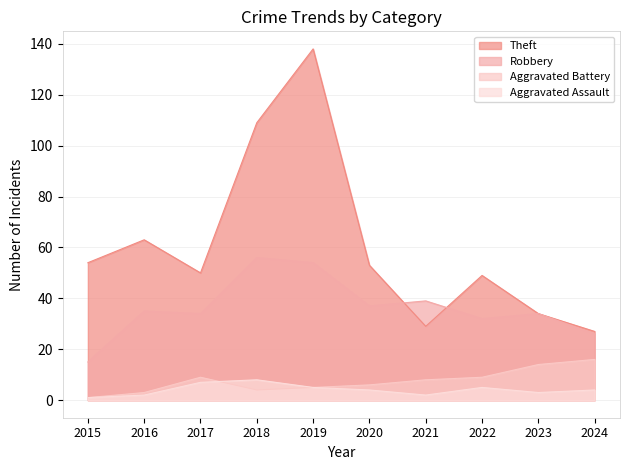

What is the minimum value shown in the chart?

1